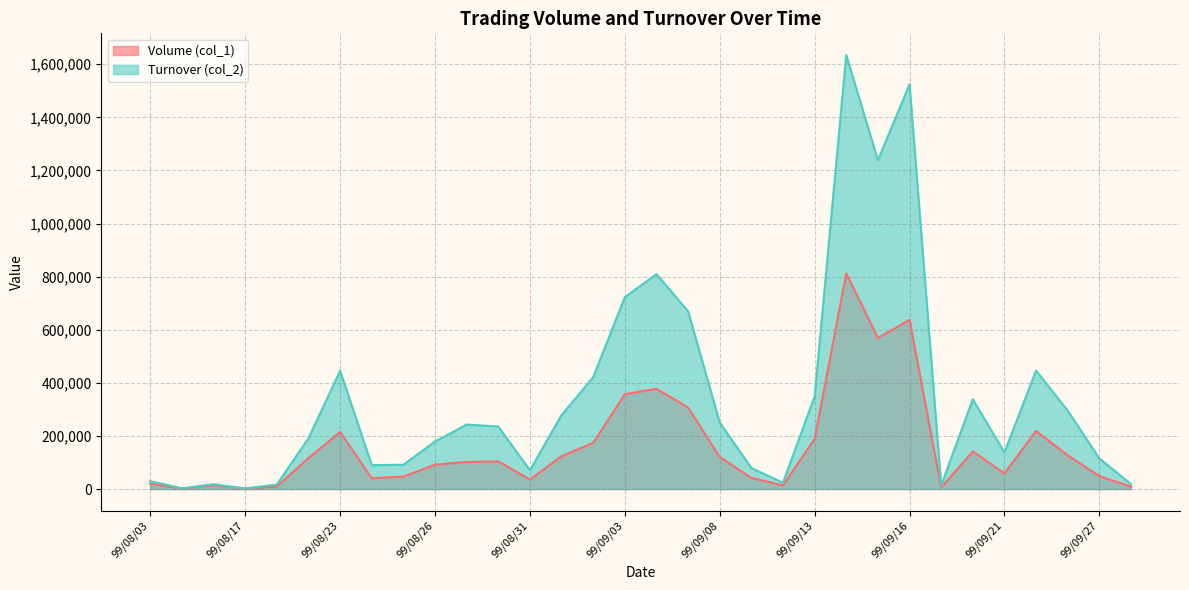

What position from the left is 99/08/17?

4